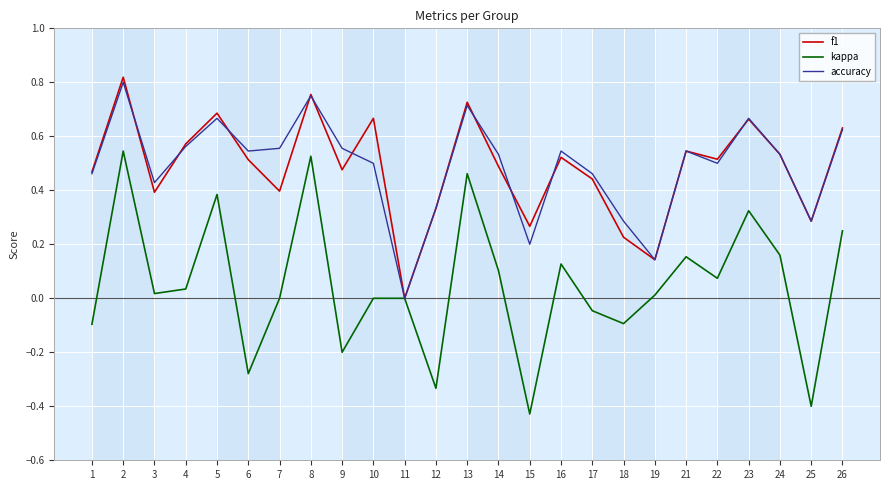

What are all the series names shown in the legend?

f1, kappa, accuracy